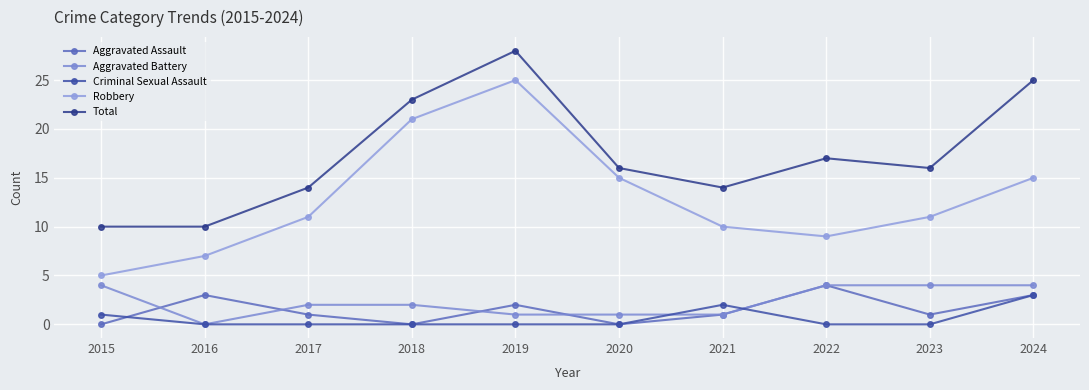

How many positive values does the Aggravated Battery series have?

9